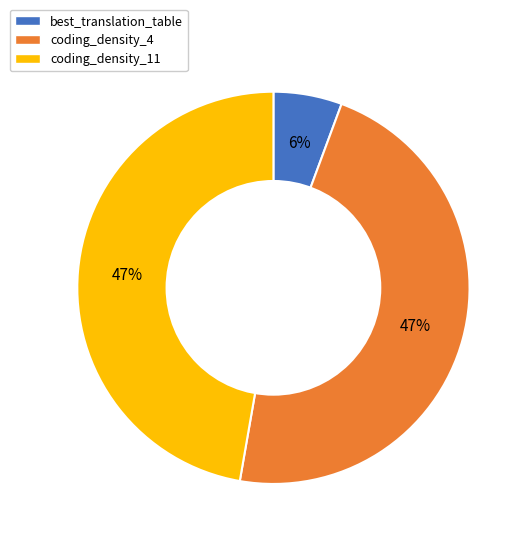

What percentage is the coding_density_4 slice, to the nearest percent?

47%